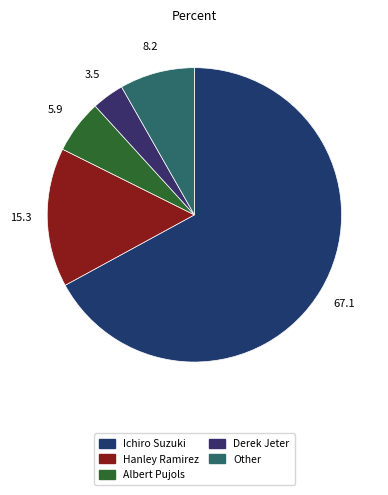

To the nearest percent, what is the difference between the largest and smallest slice percentages?

64%